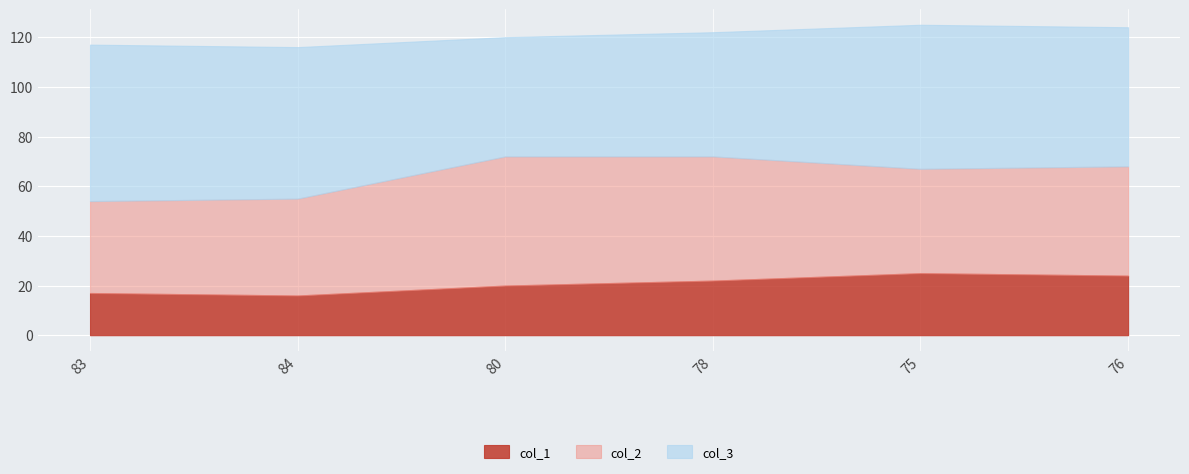

Does the chart display data point markers on the line(s)?

No